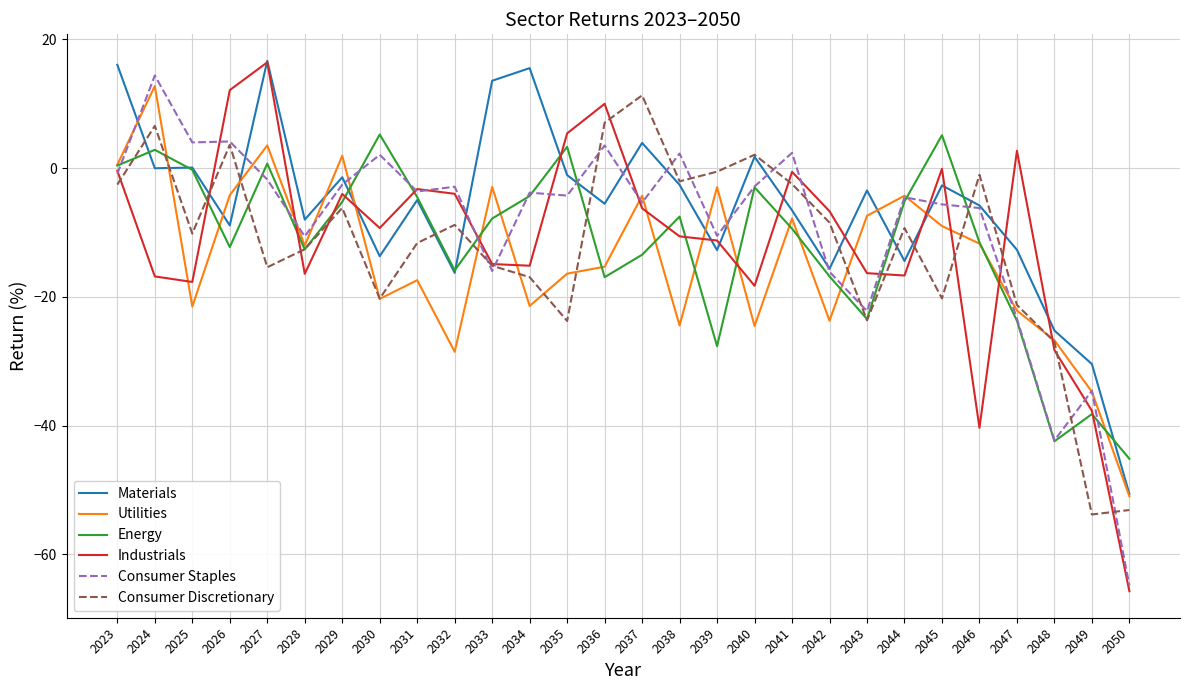

How many categories are shown in the chart?

28